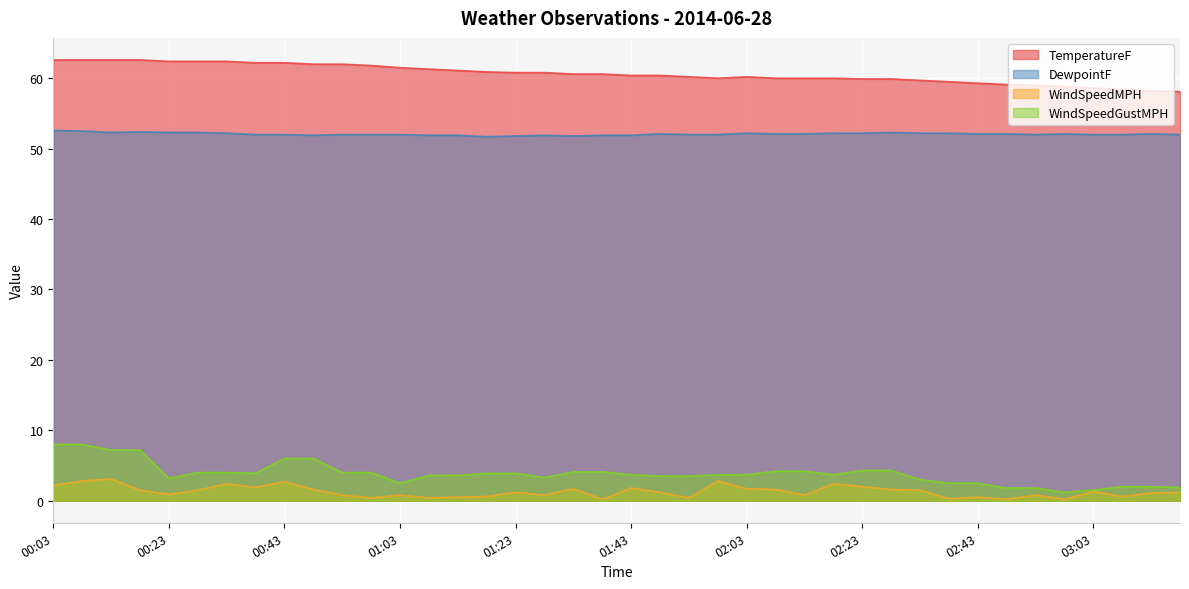

What is the value of the DewpointF point at the 35th from the left?

52.0